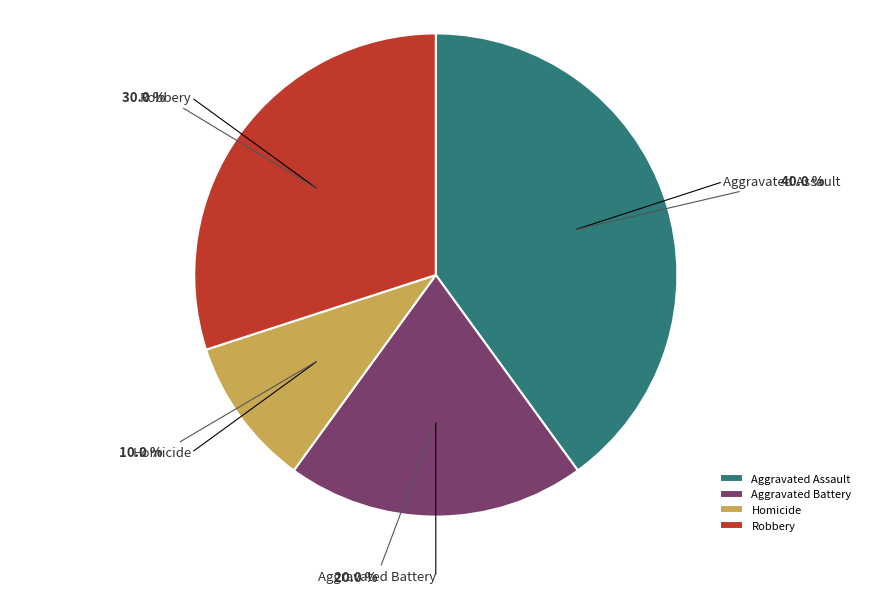

True or false: Robbery accounts for 21% of the total.

False